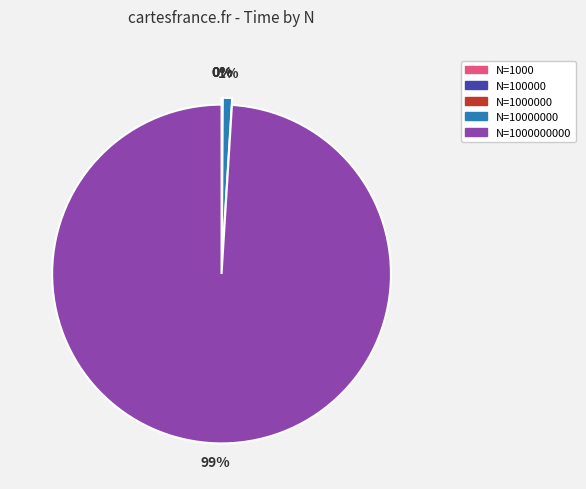

Does any single category account for the majority?

Yes